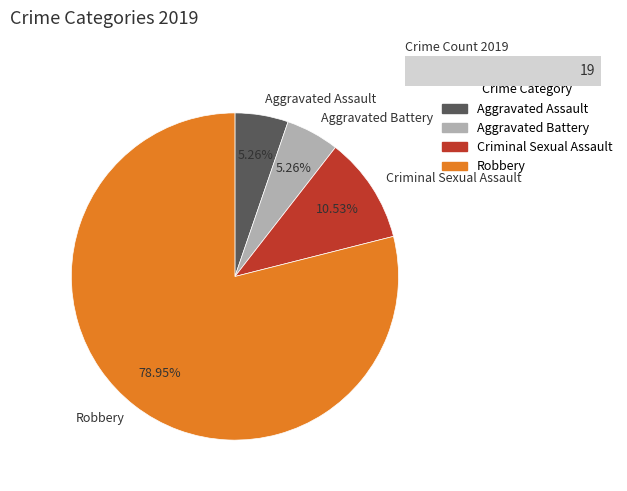

Is there any slice that represents more than half of the pie?

Yes